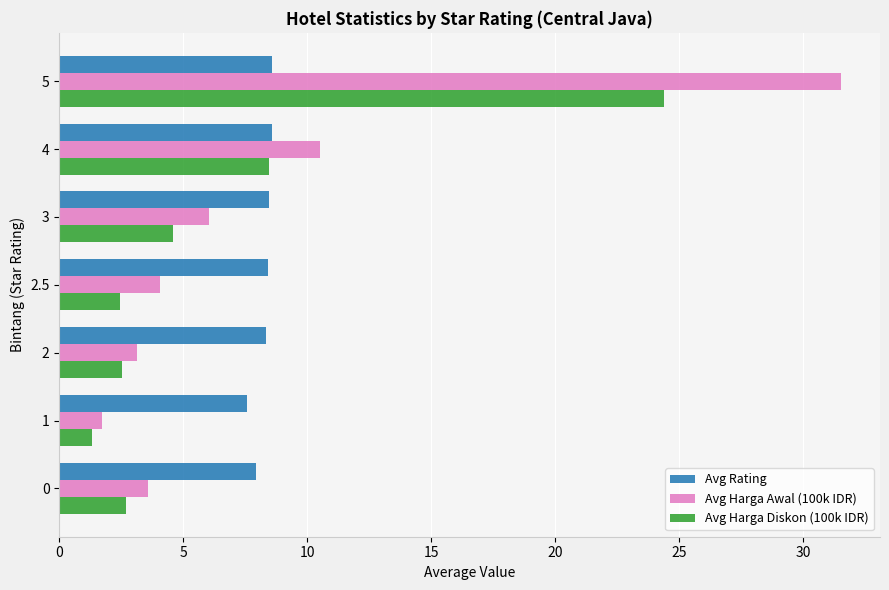

List the series in order of their overall mean, lowest first.

Avg Harga Diskon (100k IDR), Avg Rating, Avg Harga Awal (100k IDR)